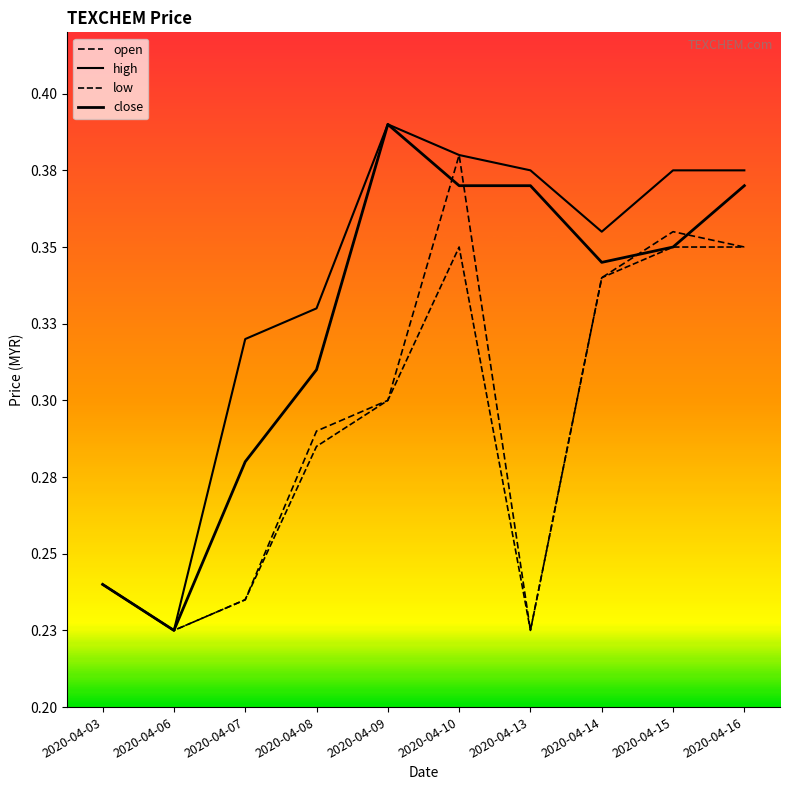

What is the average value of the high series?

0.3